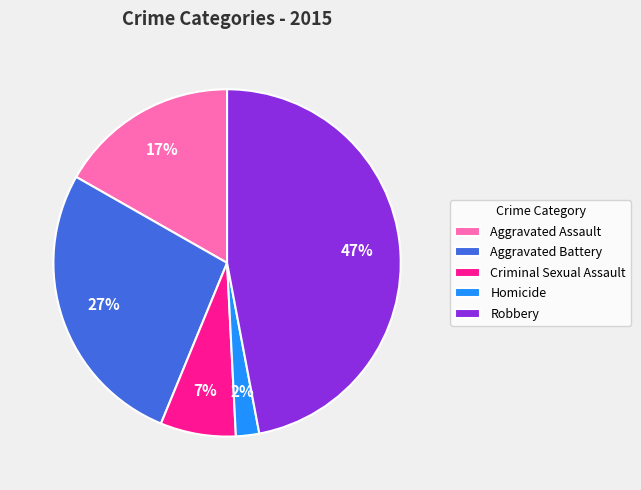

Approximately how many times larger is the value at Criminal Sexual Assault compared to Aggravated Battery?

0.3